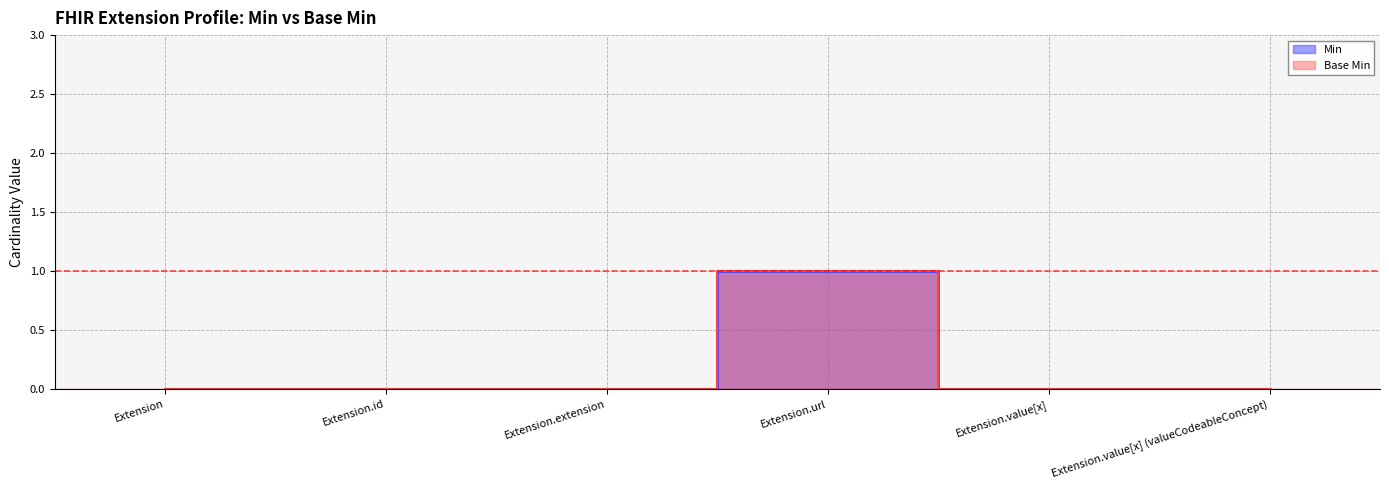

Reading left to right, extract all data points from this chart.

Min: Extension=0	Extension.id=0	Extension.extension=0	Extension.url=1	Extension.value[x]=0	Extension.value[x] (valueCodeableConcept)=0
Base Min: Extension=0	Extension.id=0	Extension.extension=0	Extension.url=1	Extension.value[x]=0	Extension.value[x] (valueCodeableConcept)=0